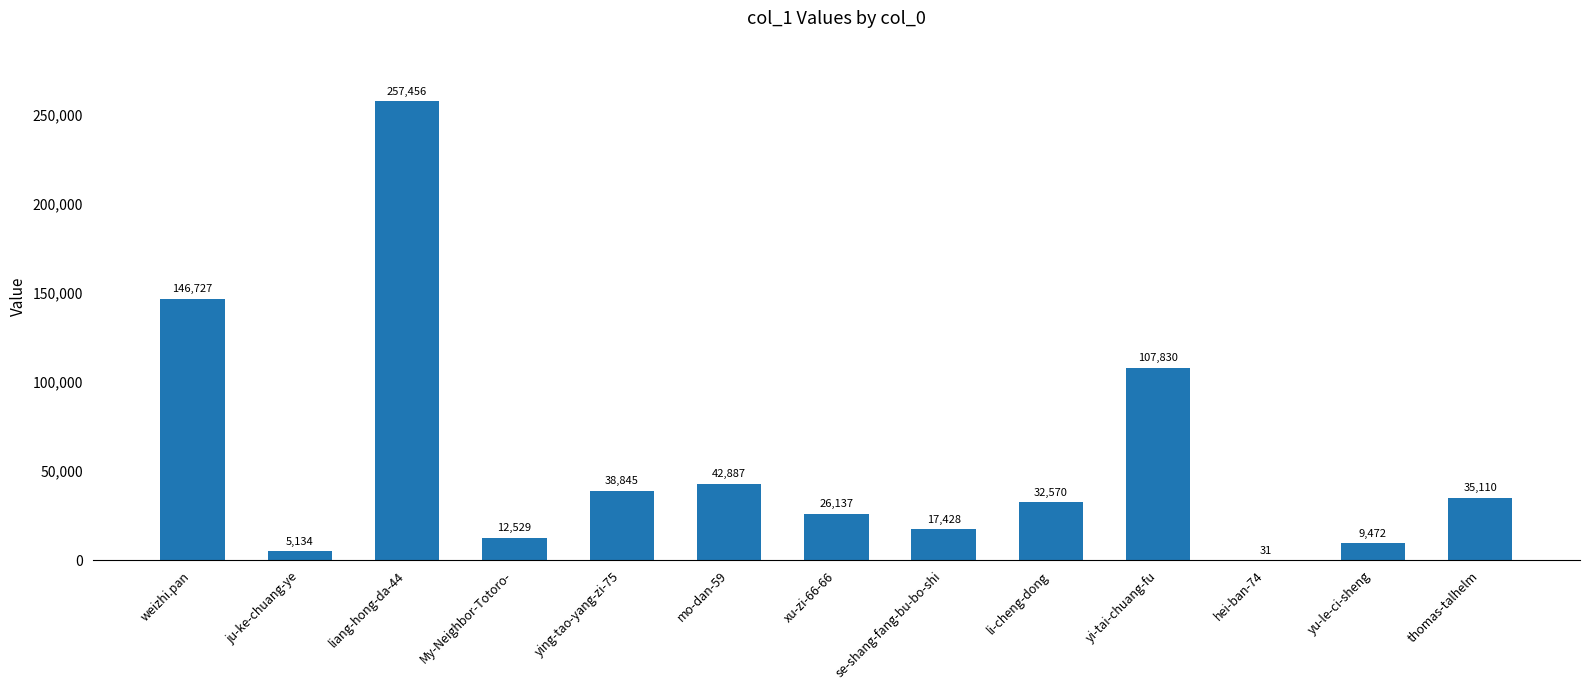

What is the greatest value displayed?

257456